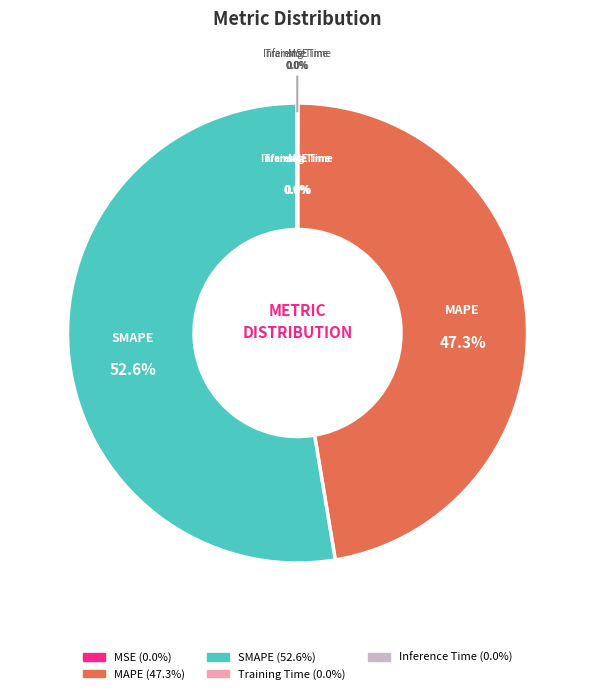

To the nearest percent, what is the difference between the Inference Time and MAPE slice percentages?

47%